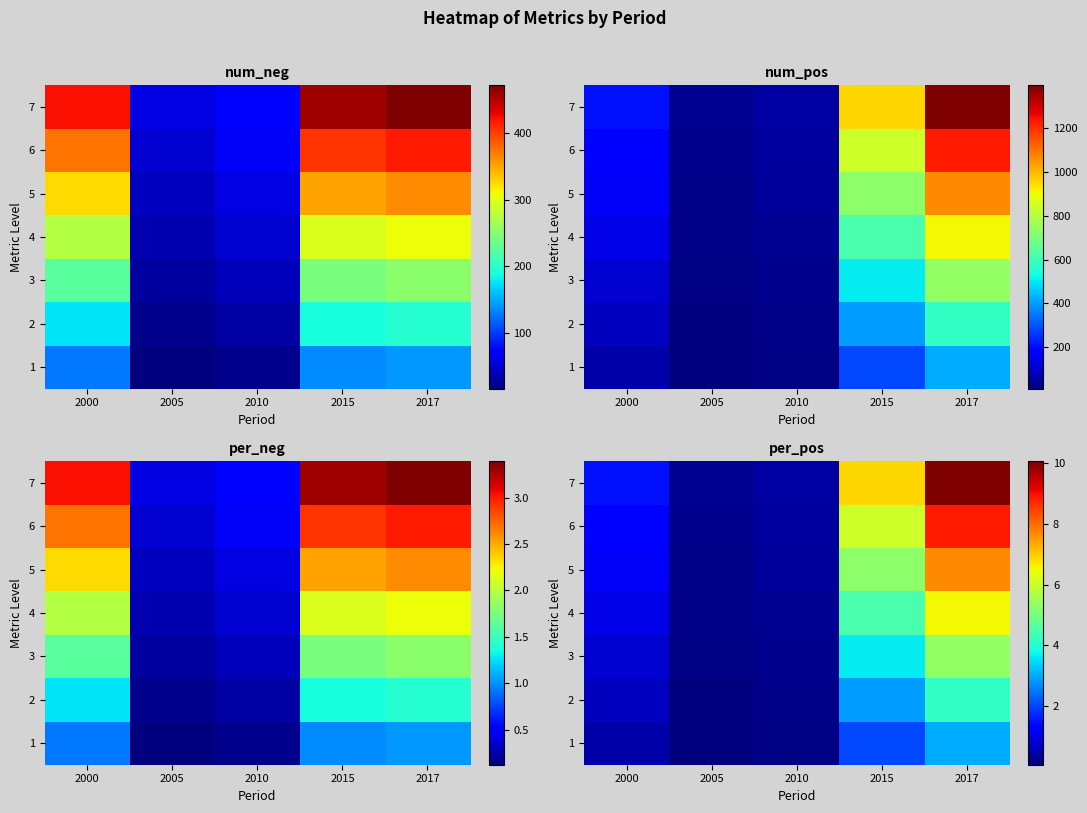

What is the sum of the 1 values at 2005 and 2017?

3.1